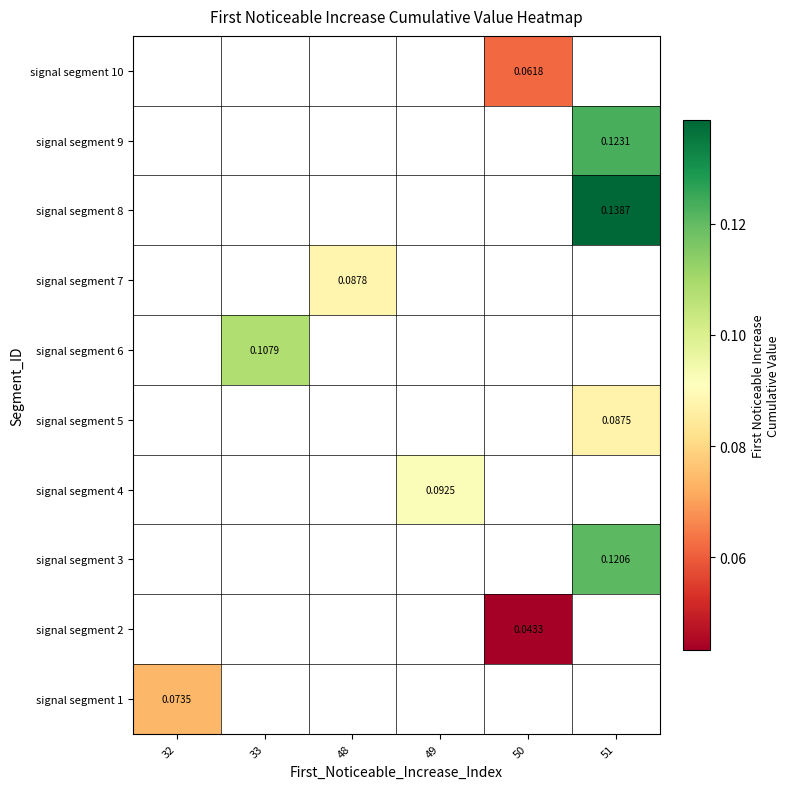

Read the signal segment 6 value at 33.

0.1